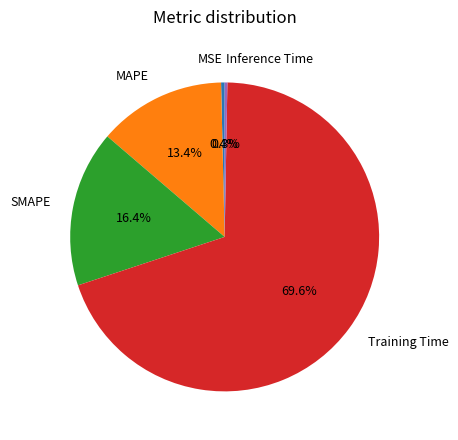

Is Training Time the majority of the pie?

Yes